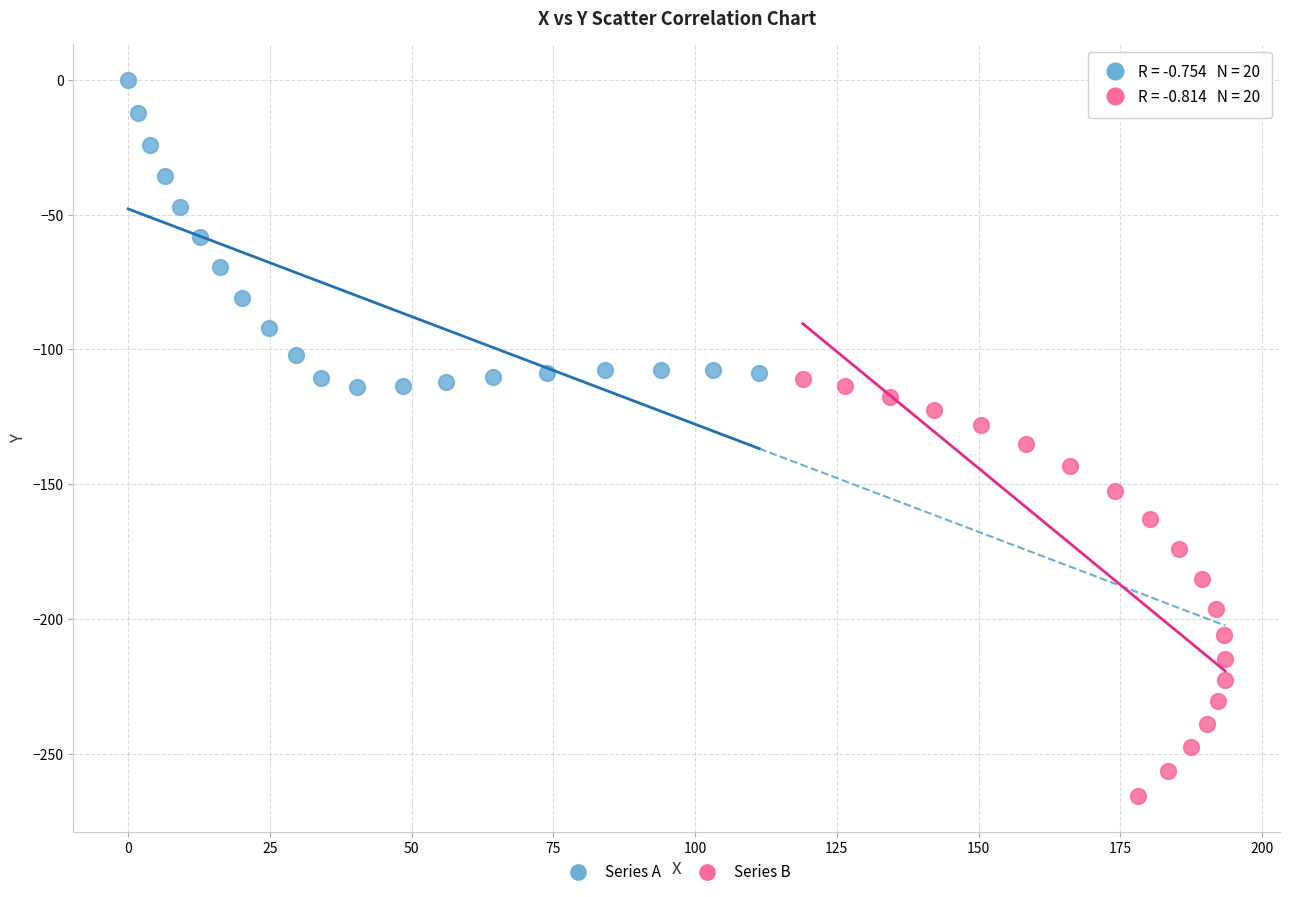

What are all the series names shown in the legend?

Series A, Series B